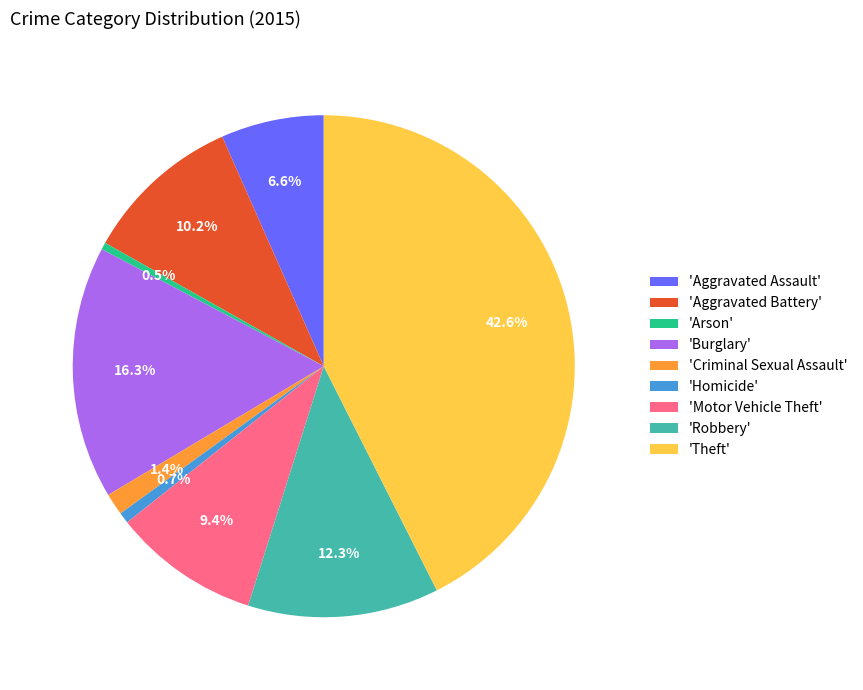

Combined, do 'Aggravated Battery' and 'Homicide' account for over 50%?

No